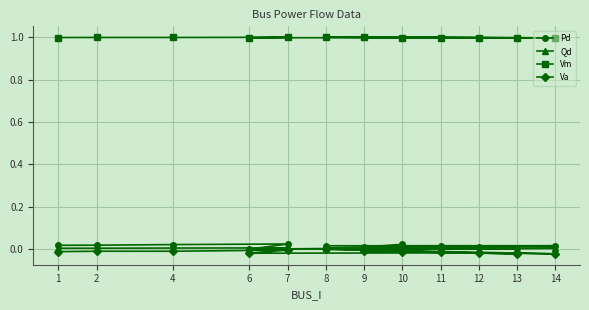

Reading left to right, transcribe all the data shown in this chart.

Pd: 0.0	0.0	0.0	0.0	0.0	0.0	0.0	0.0	0.0	0.0	0.0	0.0
Qd: 0.0	0.0	0.0	0.0	0.0	0.0	0.0	0.0	0.0	0.0	0.0	0.0
Vm: 1.0	1.0	1.0	1.0	1.0	1.0	1.0	1.0	1.0	1.0	1.0	1.0
Va: -0.0	-0.0	-0.0	-0.0	-0.0	-0.0	-0.0	0.0	-0.0	-0.0	-0.0	-0.0